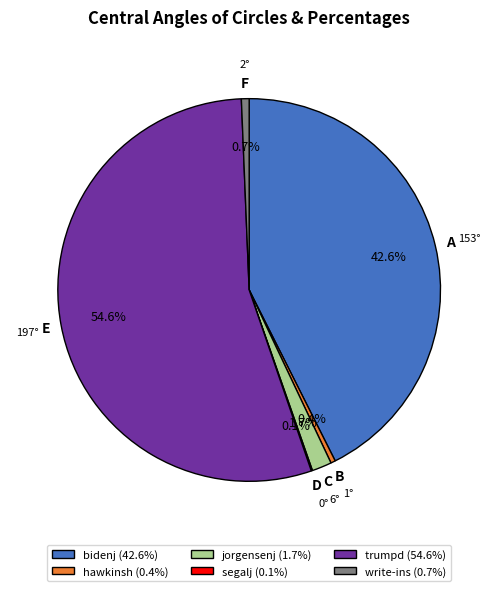

What is the largest slice in the pie chart?

trumpd